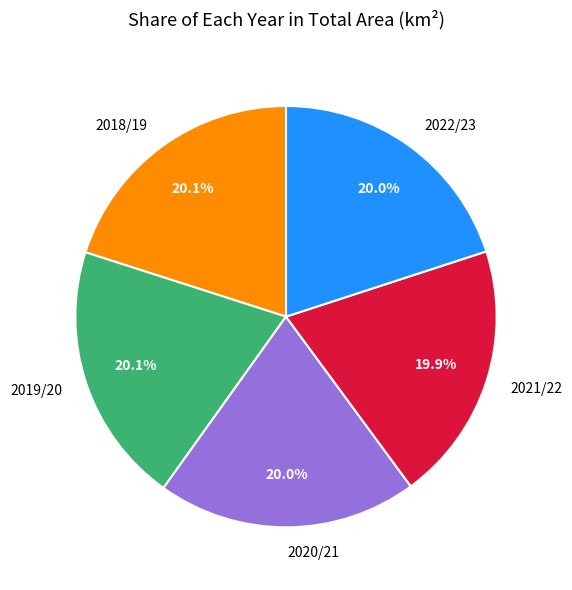

Approximately how many times larger is the value at 2020/21 compared to 2019/20?

1.0